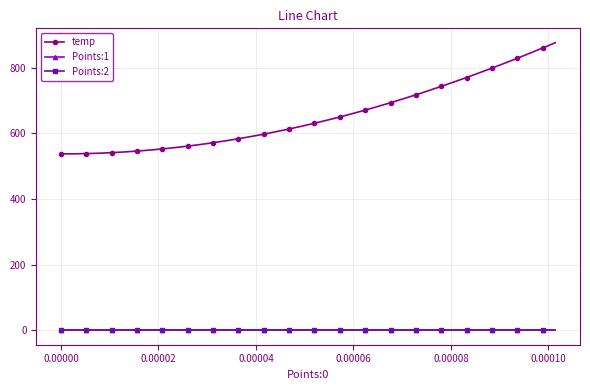

True or false: Points:2 and temp intersect in this chart.

False